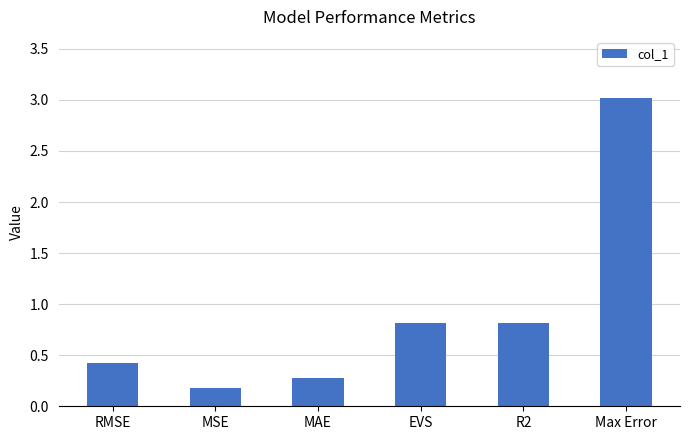

How many bars are there in total?

6